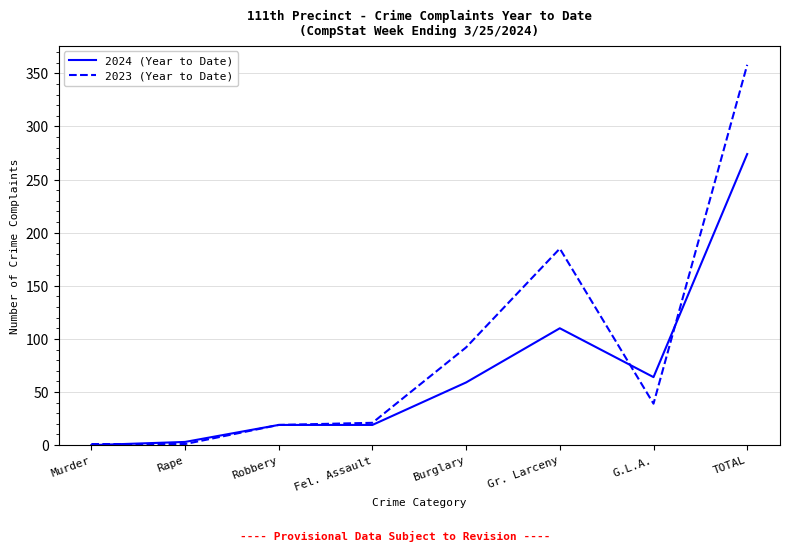

Reading left to right, list all the values displayed in this chart.

2024 (Year to Date): Murder=0	Rape=3	Robbery=19	Fel. Assault=19	Burglary=59	Gr. Larceny=110	G.L.A.=64	TOTAL=274
2023 (Year to Date): Murder=1	Rape=1	Robbery=19	Fel. Assault=21	Burglary=92	Gr. Larceny=185	G.L.A.=39	TOTAL=358